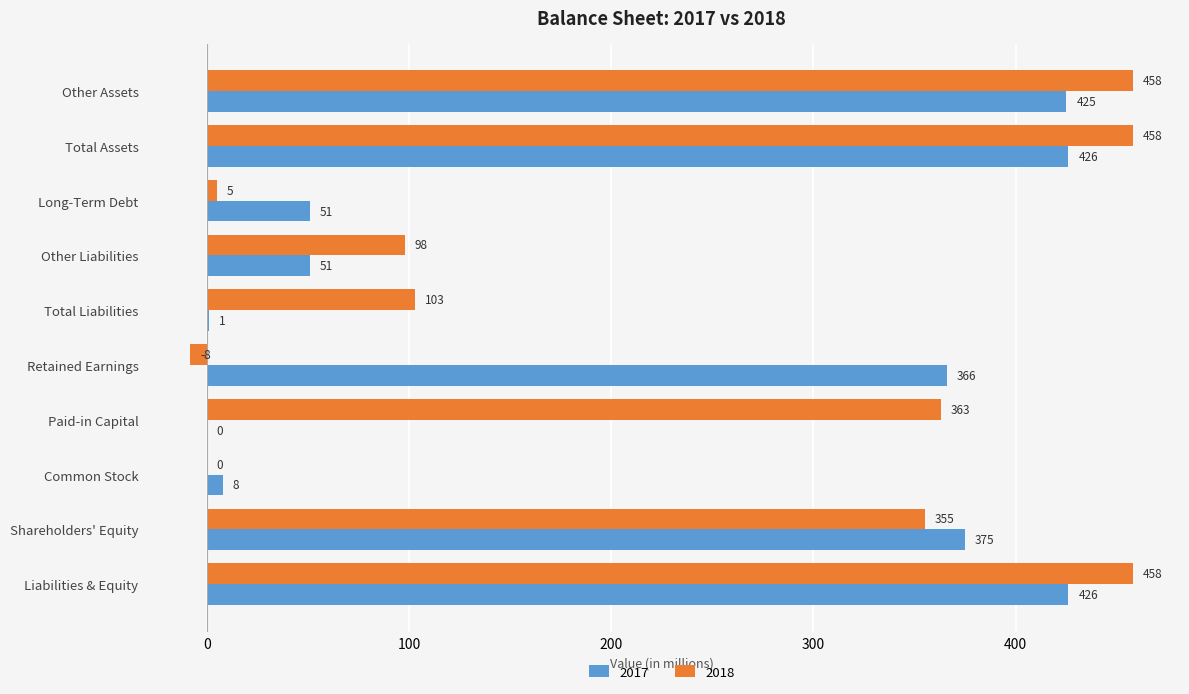

What are all the series names shown in the legend?

2017, 2018